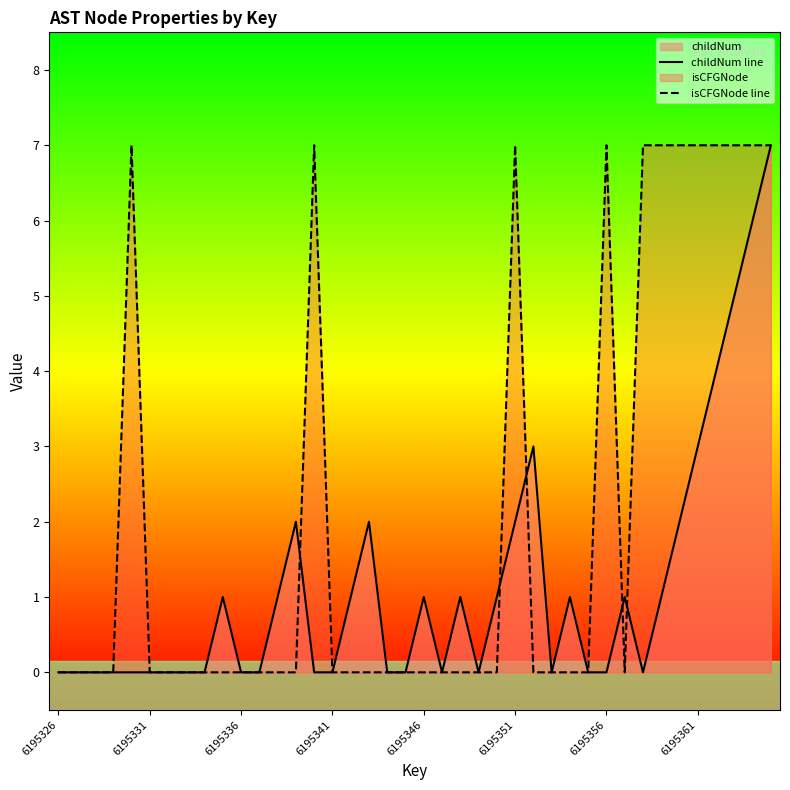

Where is the first local maximum for childNum line?

9